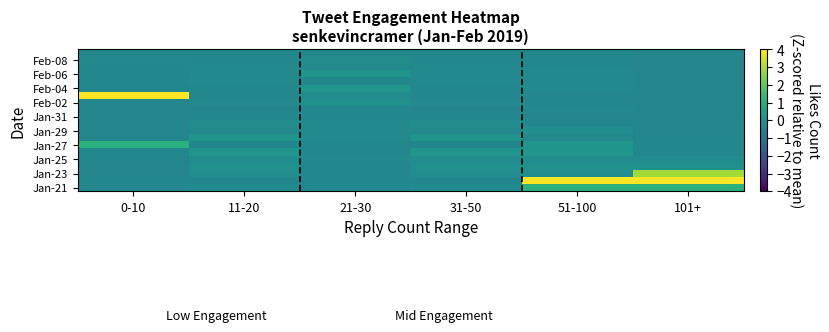

Count the number of data series in this chart.

20